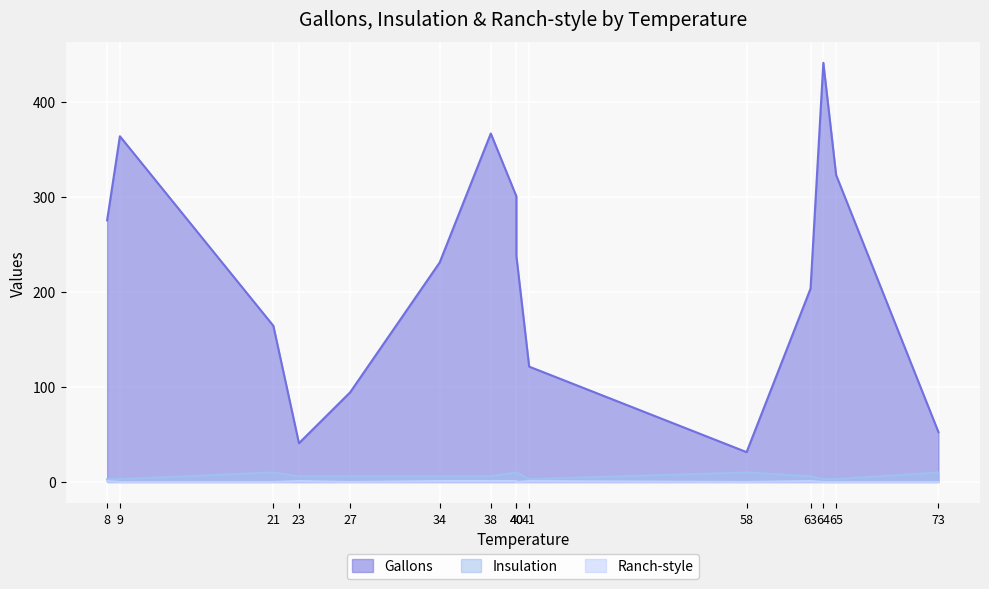

Reading left to right, list all the values displayed in this chart.

Gallons: 275.3	363.8	164.3	40.8	94.3	230.9	366.7	300.6	237.8	121.4	31.4	203.5	441.1	323.0	52.5
Insulation: 3.0	3.0	10.0	6.0	6.0	6.0	6.0	10.0	10.0	3.0	10.0	6.0	3.0	3.0	10.0
Ranch-style: 1.0	0.0	0.0	1.0	0.0	1.0	1.0	1.0	0.0	1.0	0.0	1.0	0.0	0.0	0.0